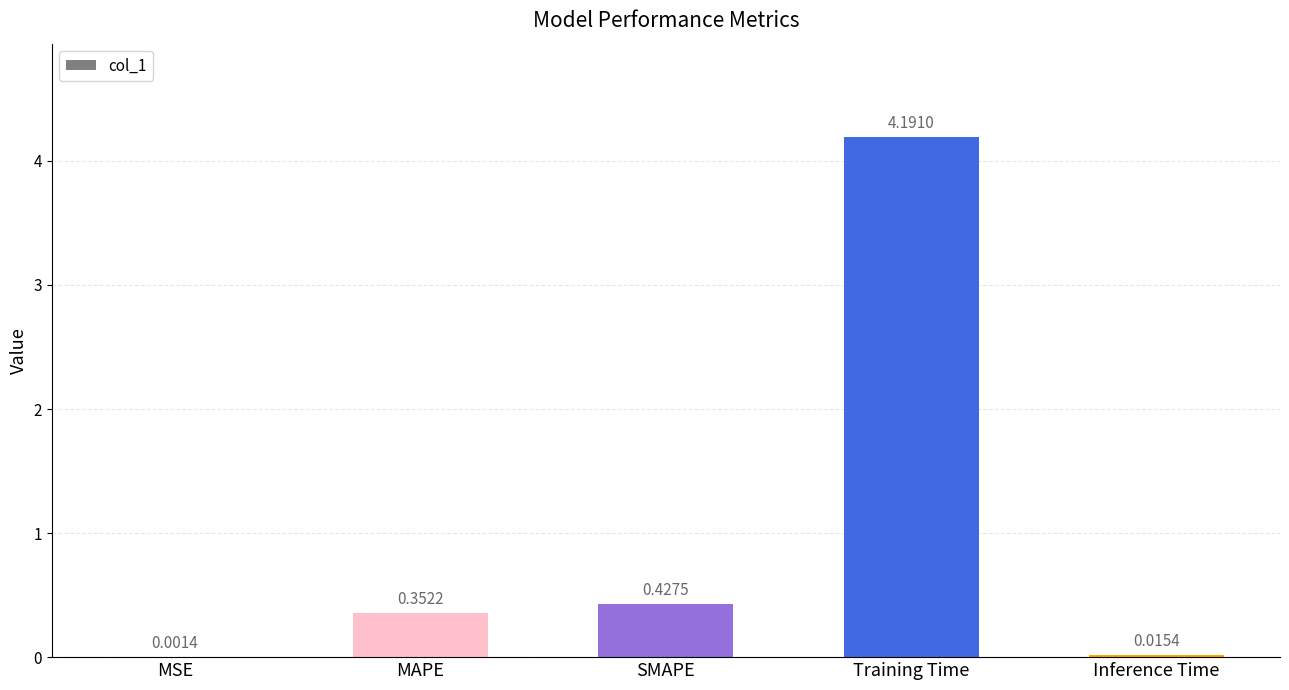

How many distinct data groups are displayed?

1